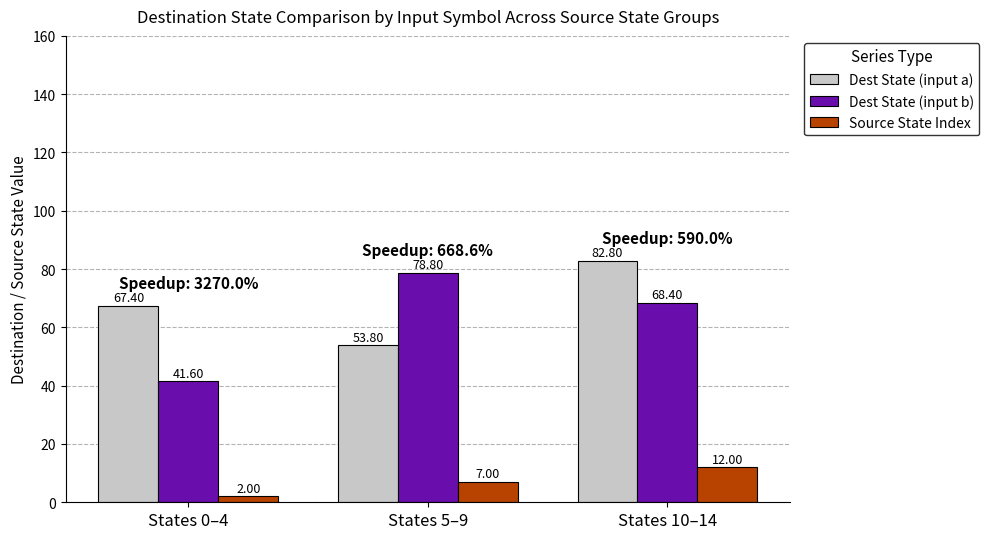

Which series has the largest total across all categories?

Dest State (input a)